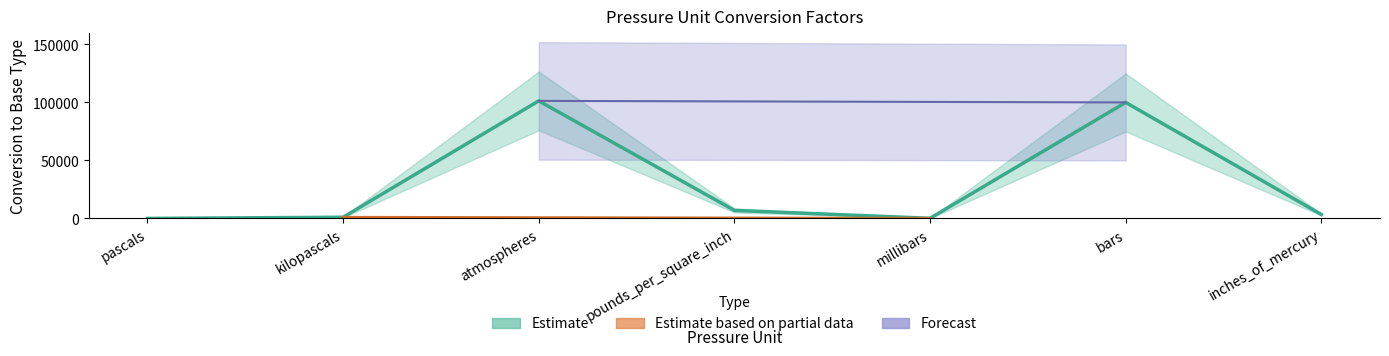

Does the chart have visible grid lines?

No